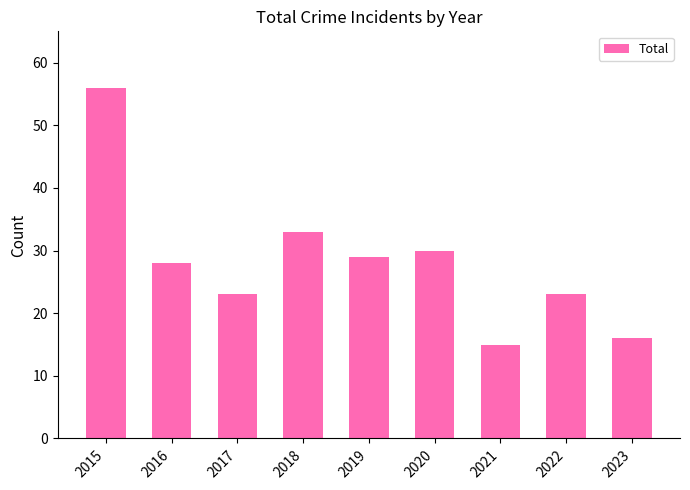

What is the value of the 5th bar from the left?

29